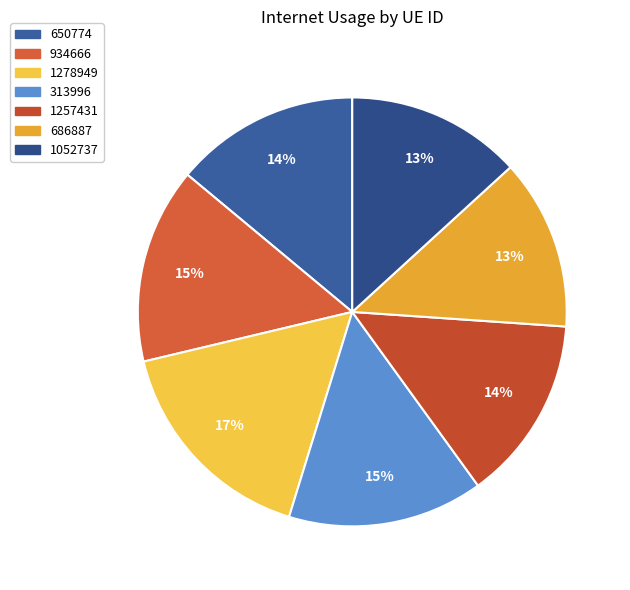

To the nearest percent, what is the difference between the 1257431 and 686887 slice percentages?

1%